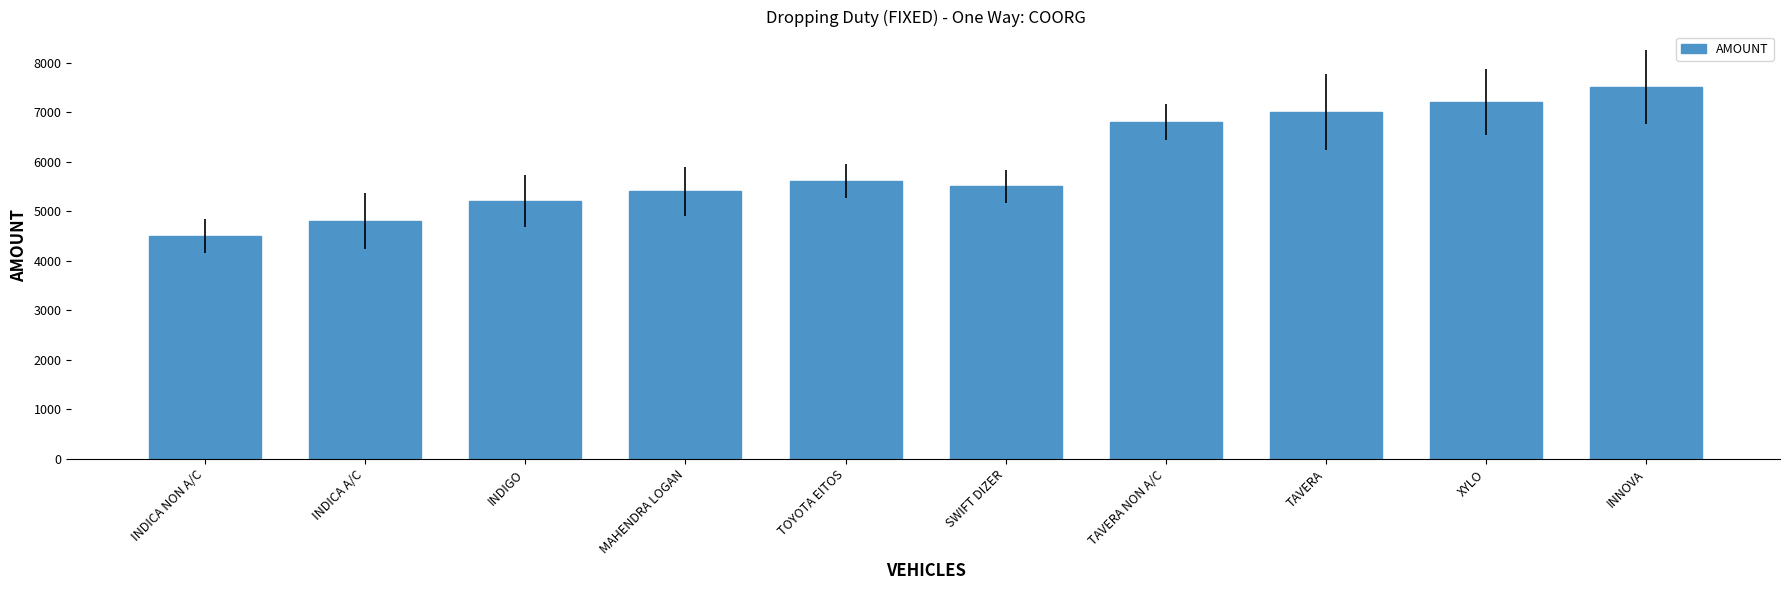

What is the average value?

5950